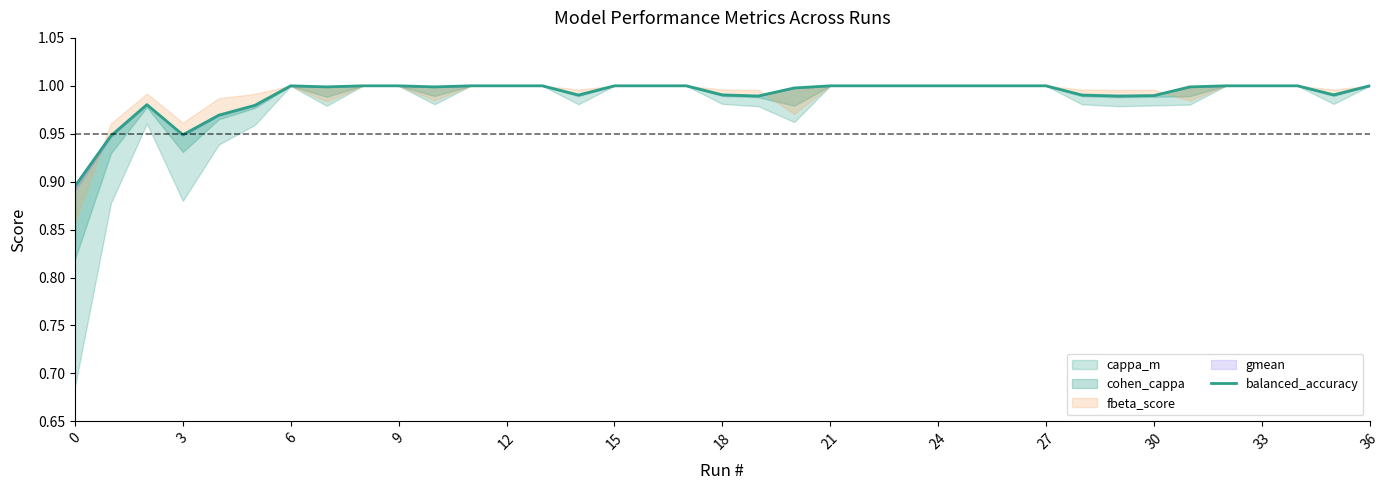

What value does the data have at 28?

1.0